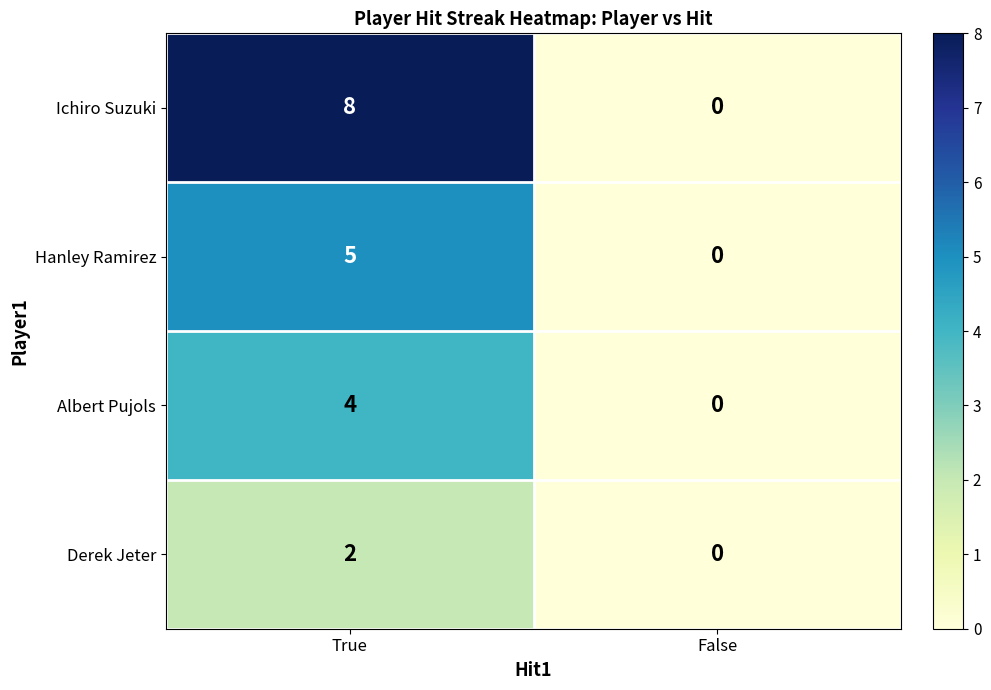

How many distinct data groups are displayed?

4